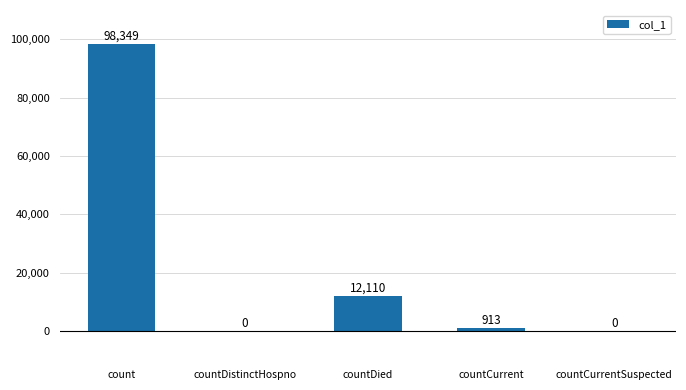

How many data points does each series have?

5